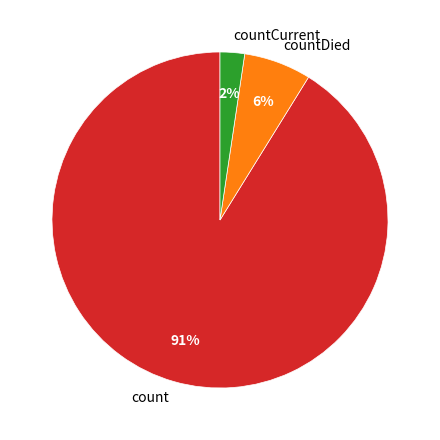

Is it true that countCurrent is 14% of the pie?

False